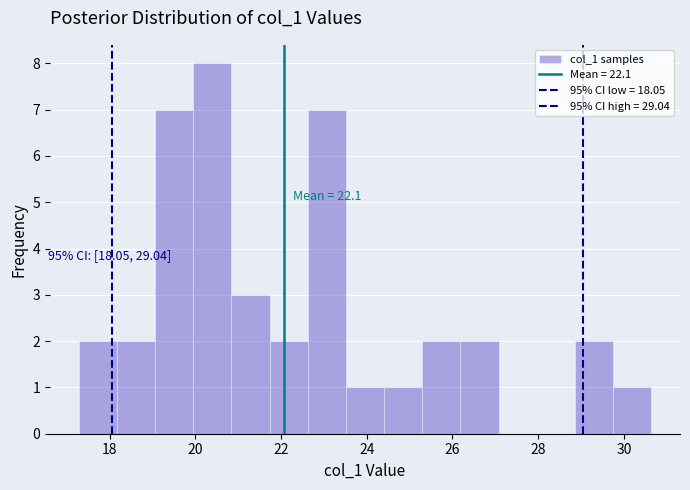

Over which range of the x-axis is the bar tallest?

20.0 to 20.8